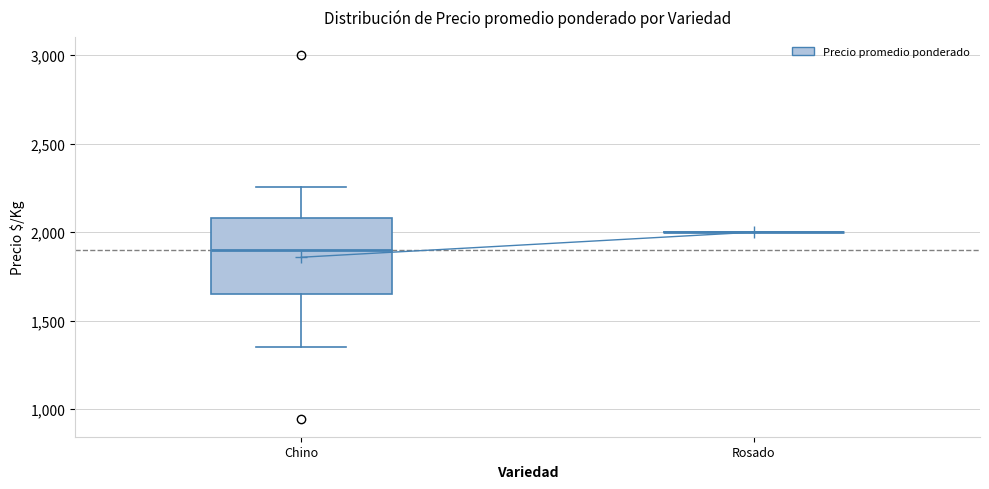

Comparing the boxes themselves (not the whiskers), which one is the tallest?

Chino